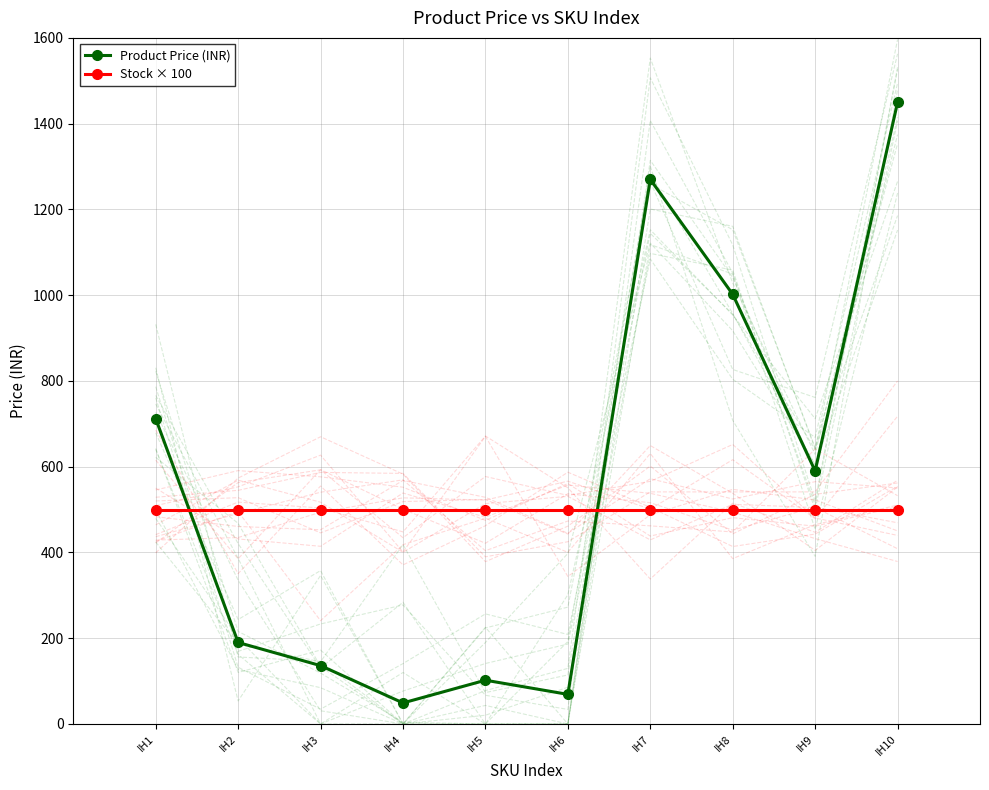

List the series in order of their overall mean, lowest first.

Stock × 100, Product Price (INR)